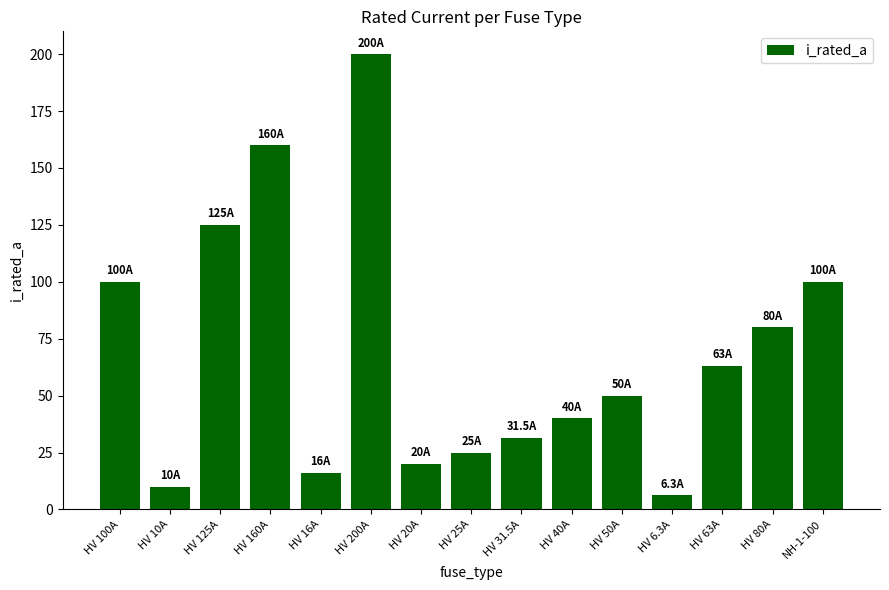

What is the sum of all values?

1026.8